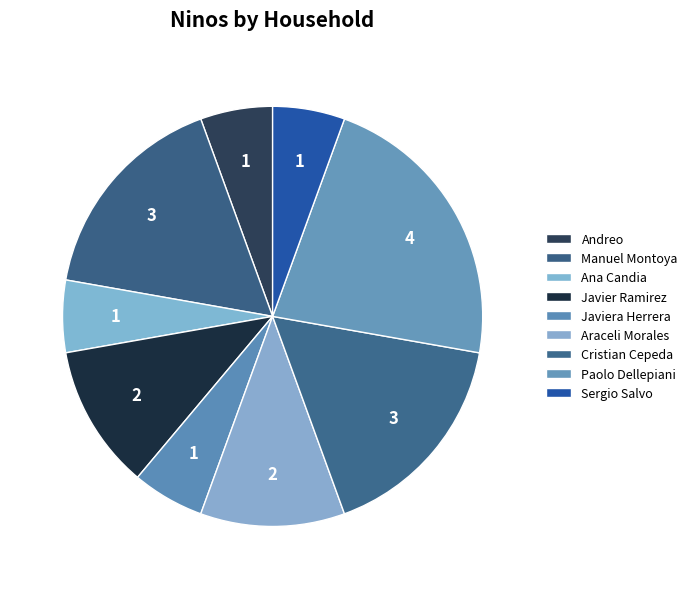

How many slices are in this pie chart?

9